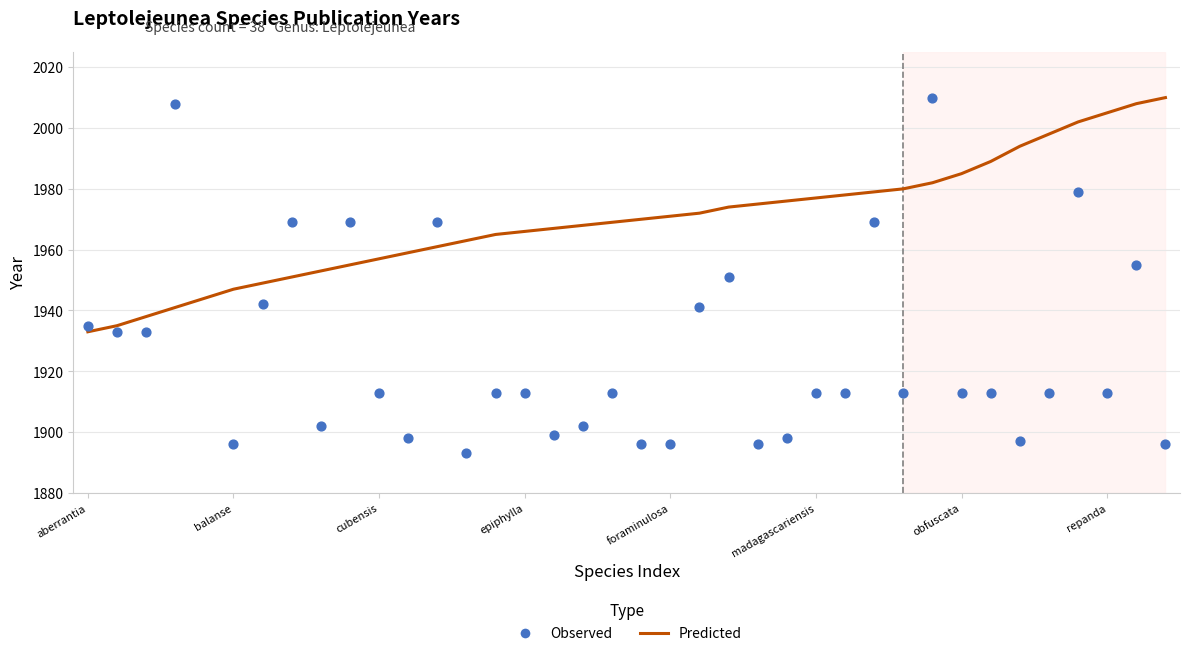

Is the value of Predicted at 19 greater than the value of Observed at 9?

Yes